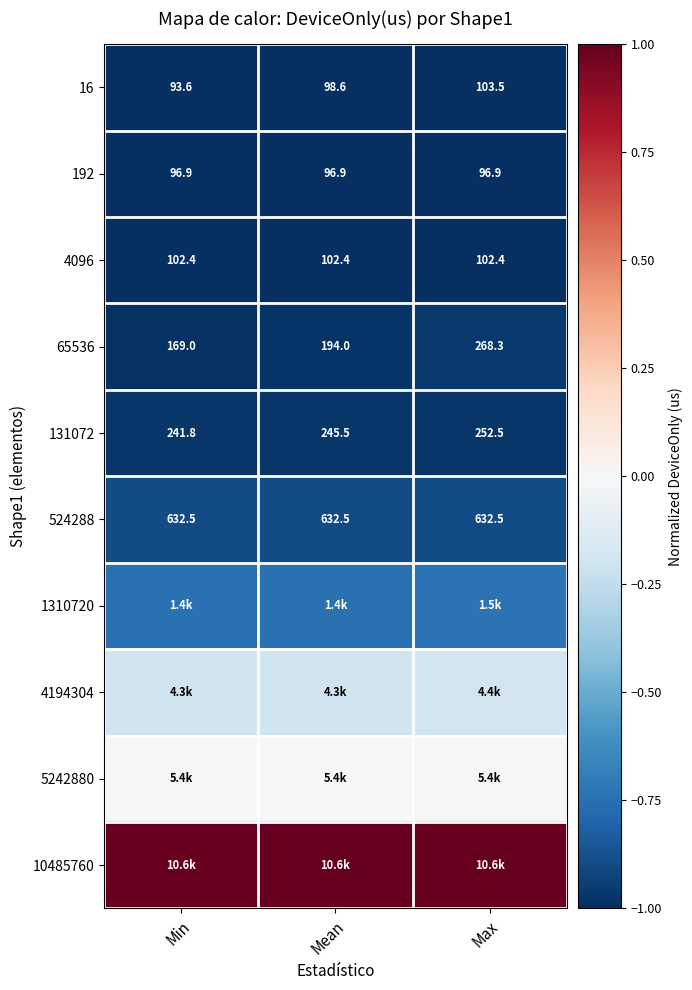

How many data points does each series have?

3